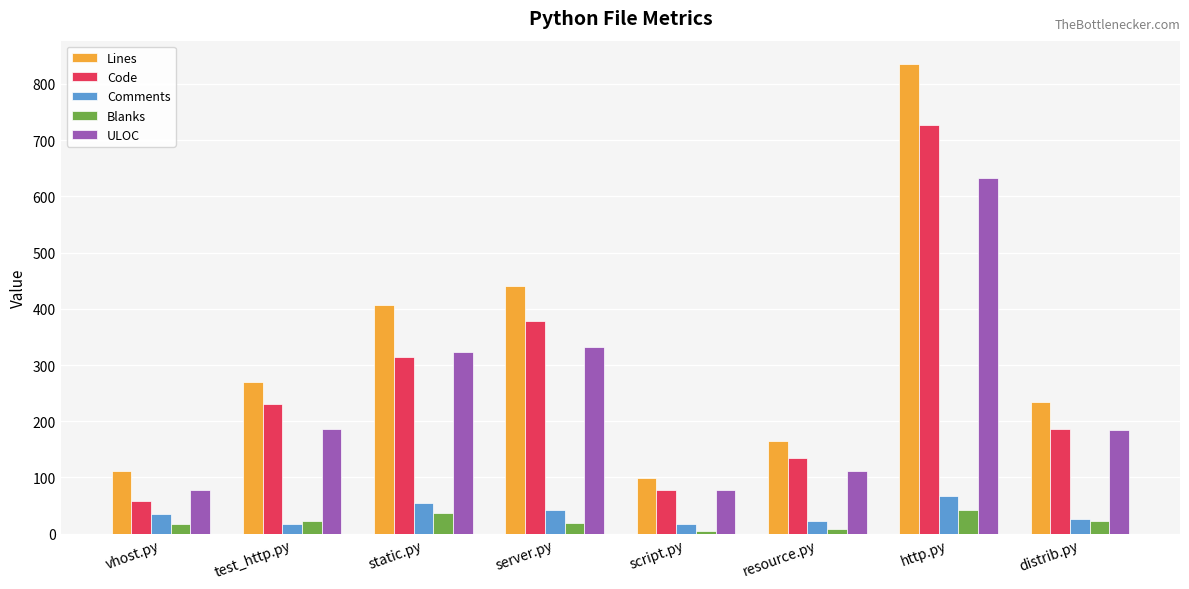

What is the average value of the Code series?

263